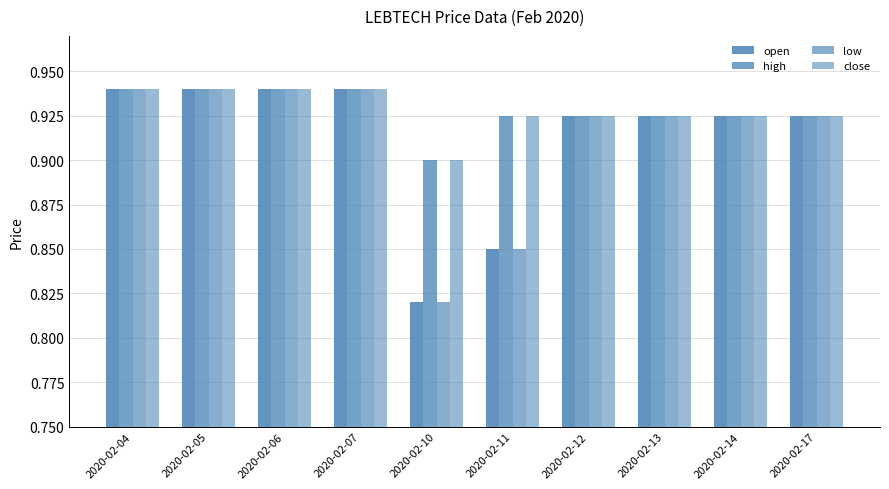

Which series has the largest total across all categories?

high